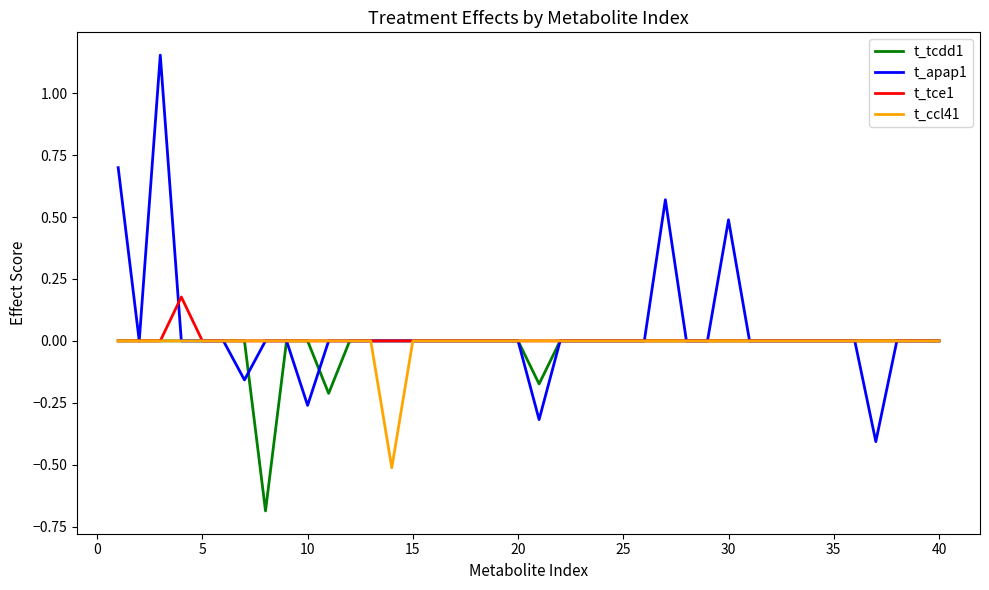

What is the minimum value for t_apap1?

-0.4